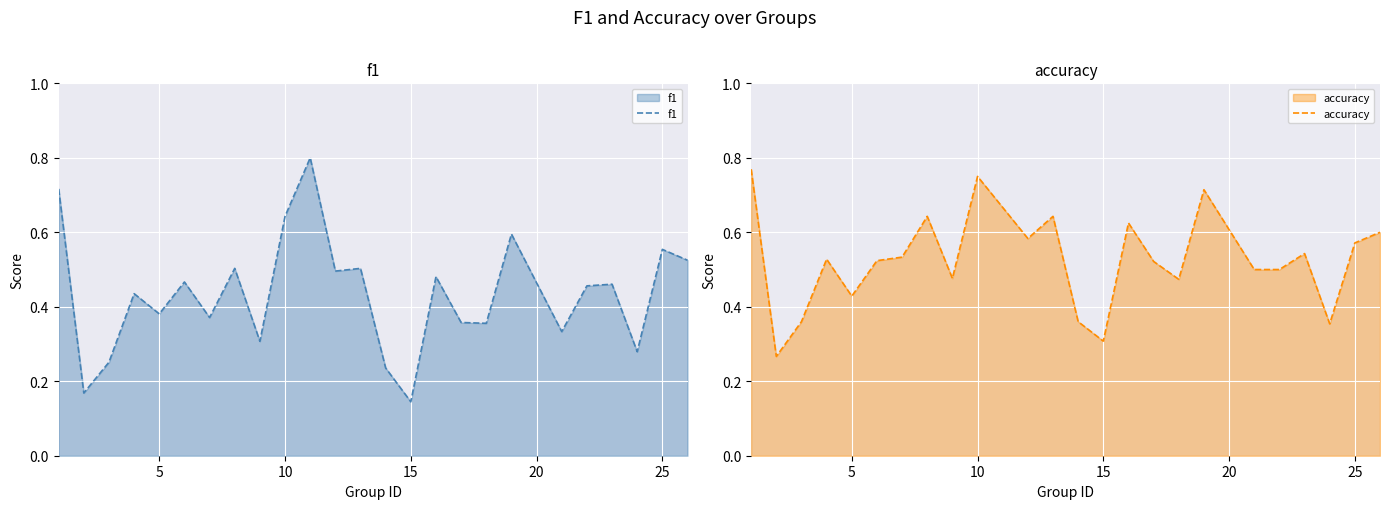

What is the highest value of the f1 series?

0.8